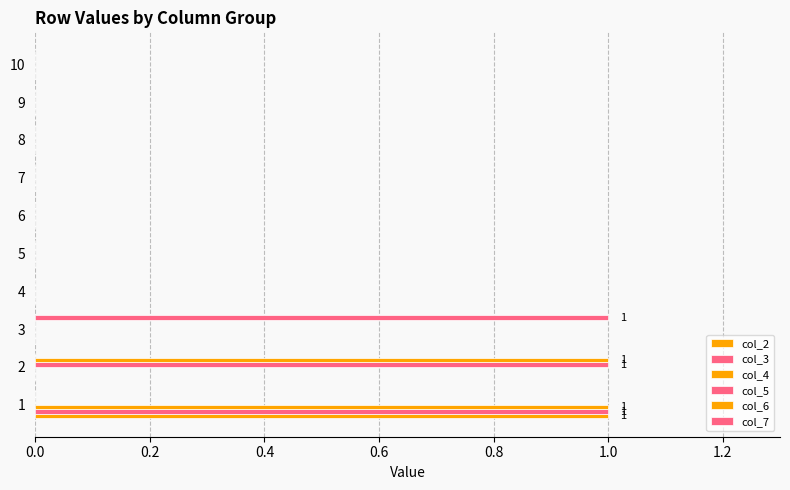

How many col_4 values are between 0 and 1?

10